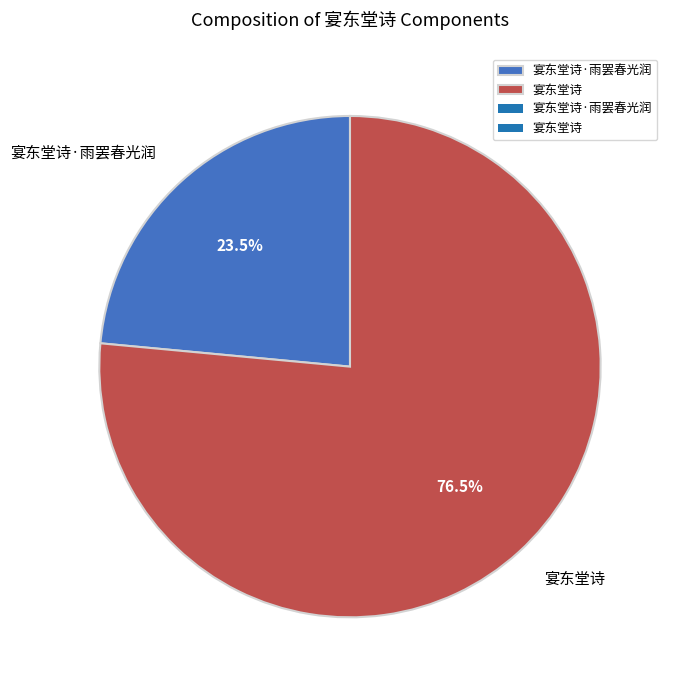

Which slice represents more than half of the pie?

宴东堂诗